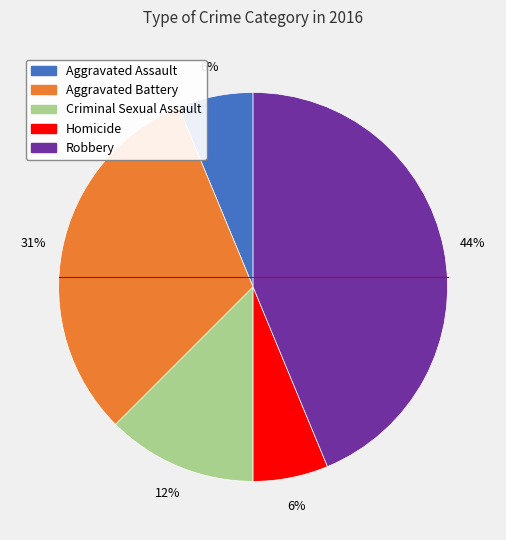

Between Robbery and Homicide, which is larger?

Robbery